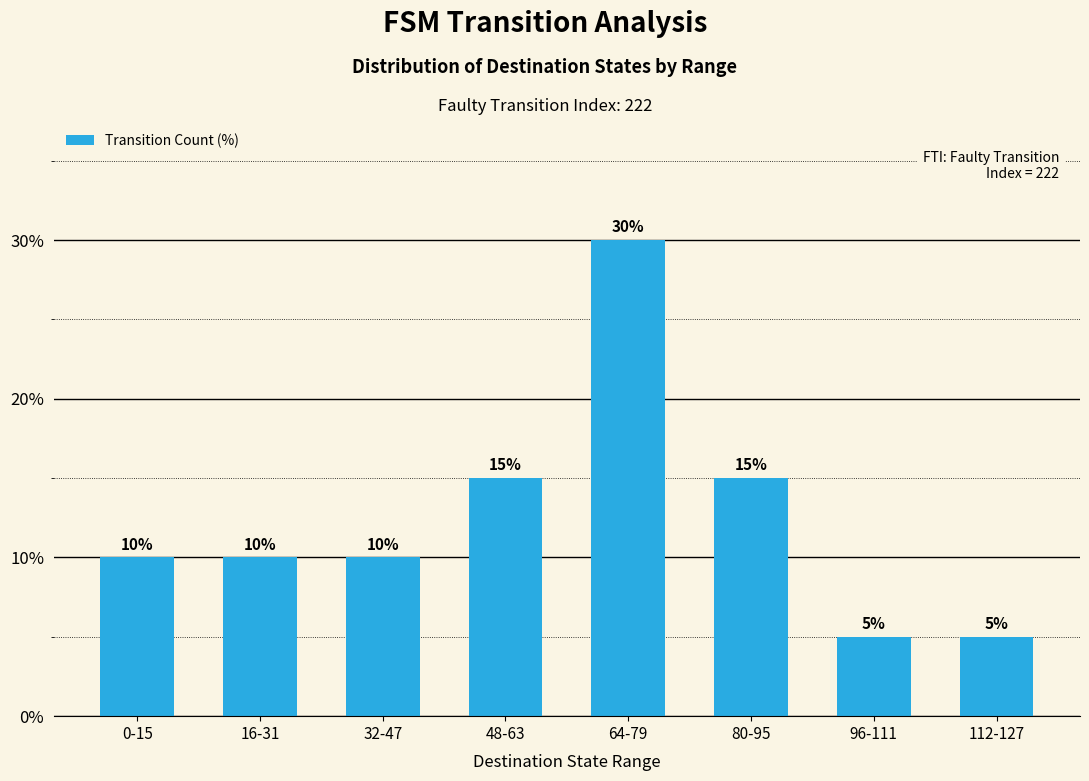

What is the sum of the values at 0-15 and 80-95?

25